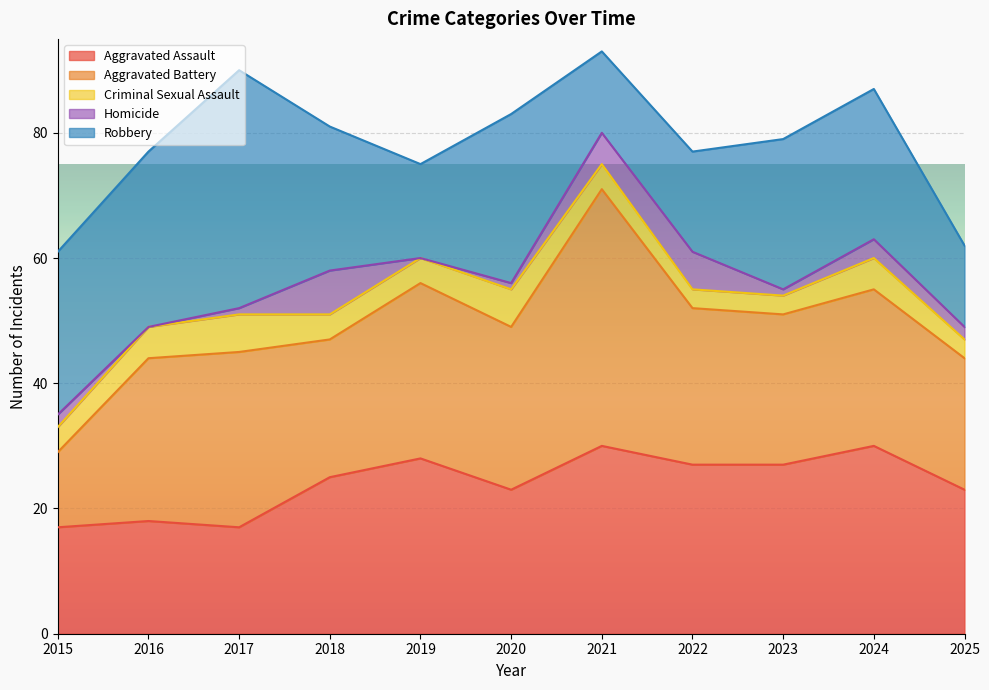

At which category is the sum across all series the highest?

2021